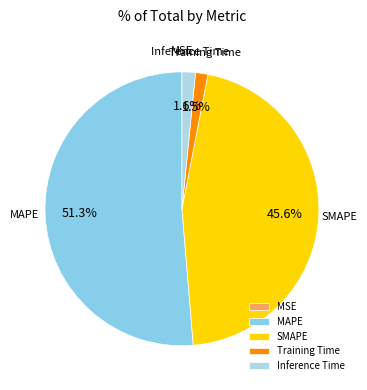

To the nearest percent, what is the average slice percentage?

20%